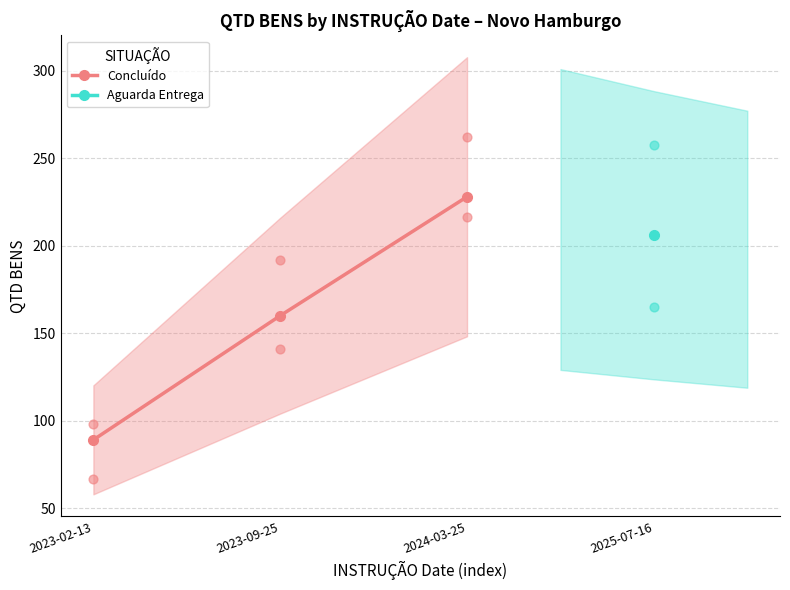

What is the change in value from 2023-02-13 to 2023-09-25?

+71